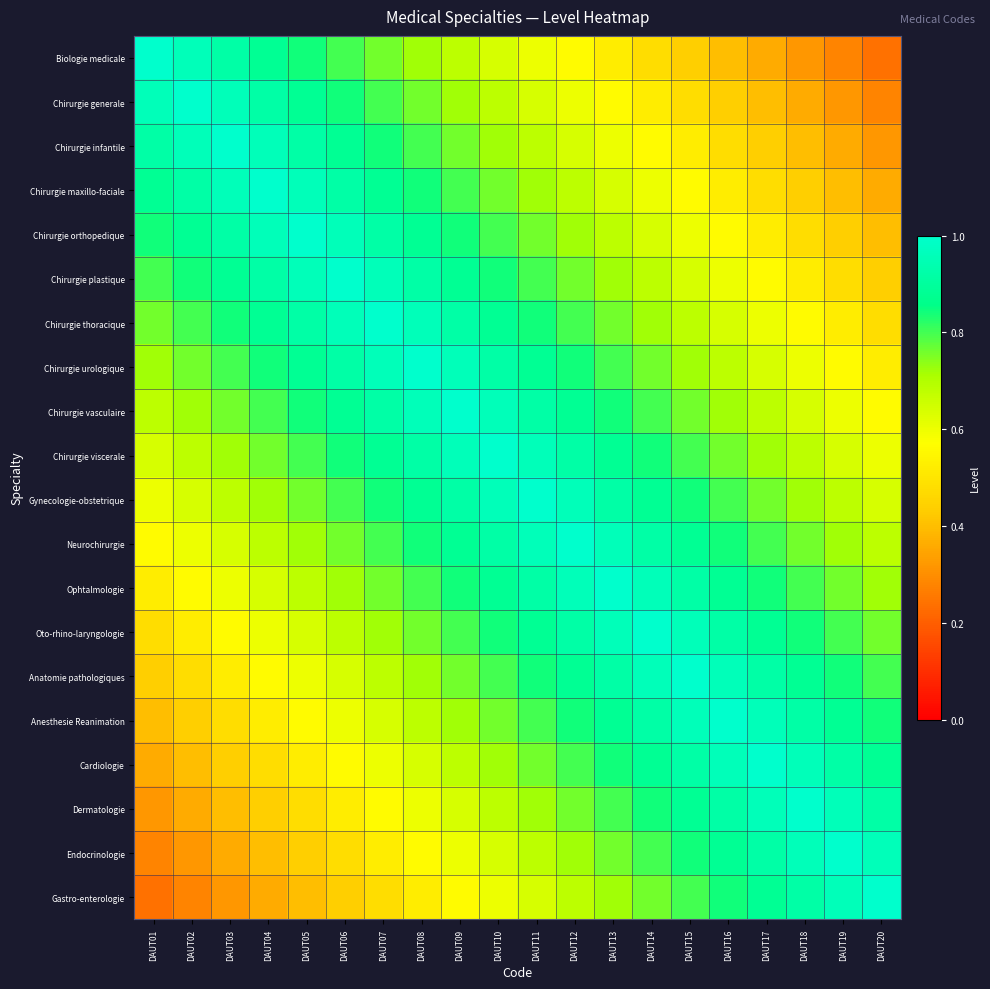

At how many categories does at least one series exceed 0?

20